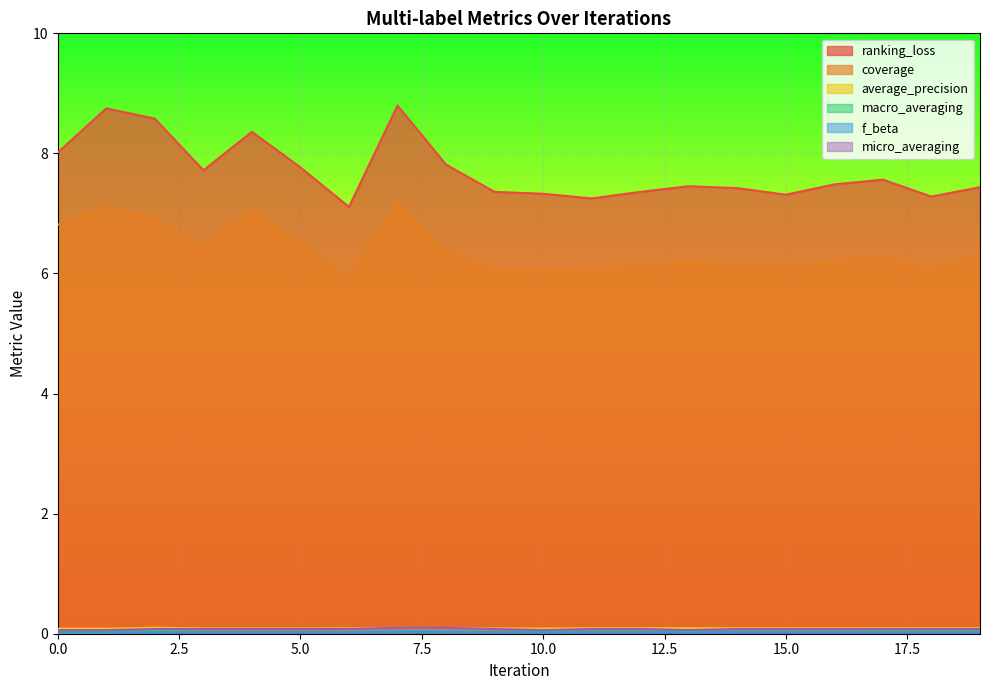

In average_precision, how many points are lower than both neighbors (excluding endpoints)?

1